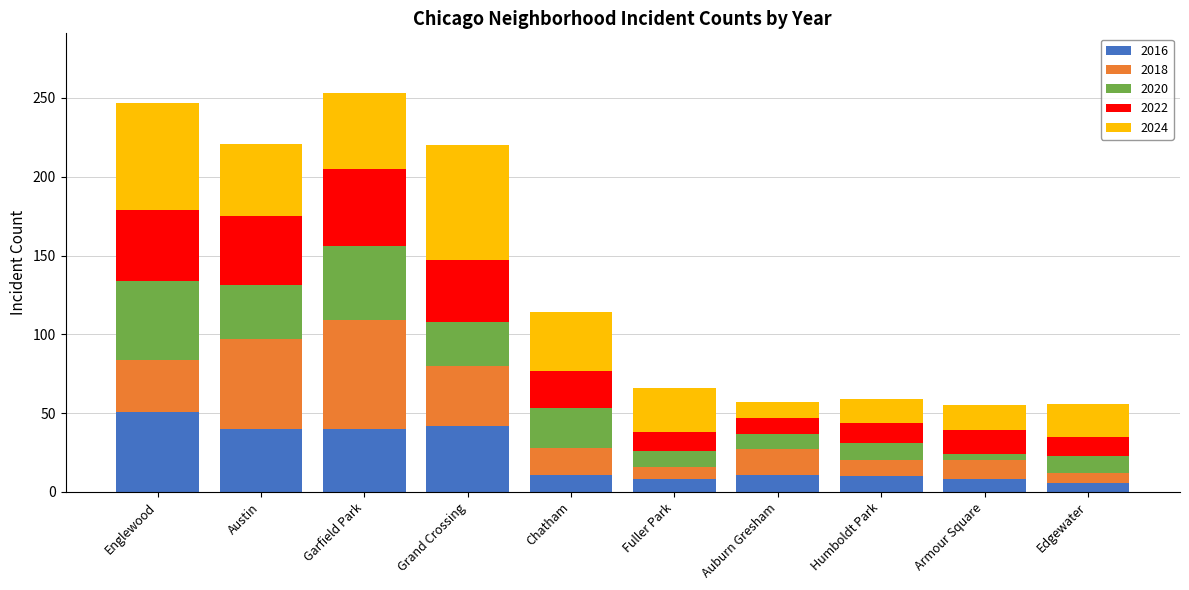

Count the number of data series in this chart.

5